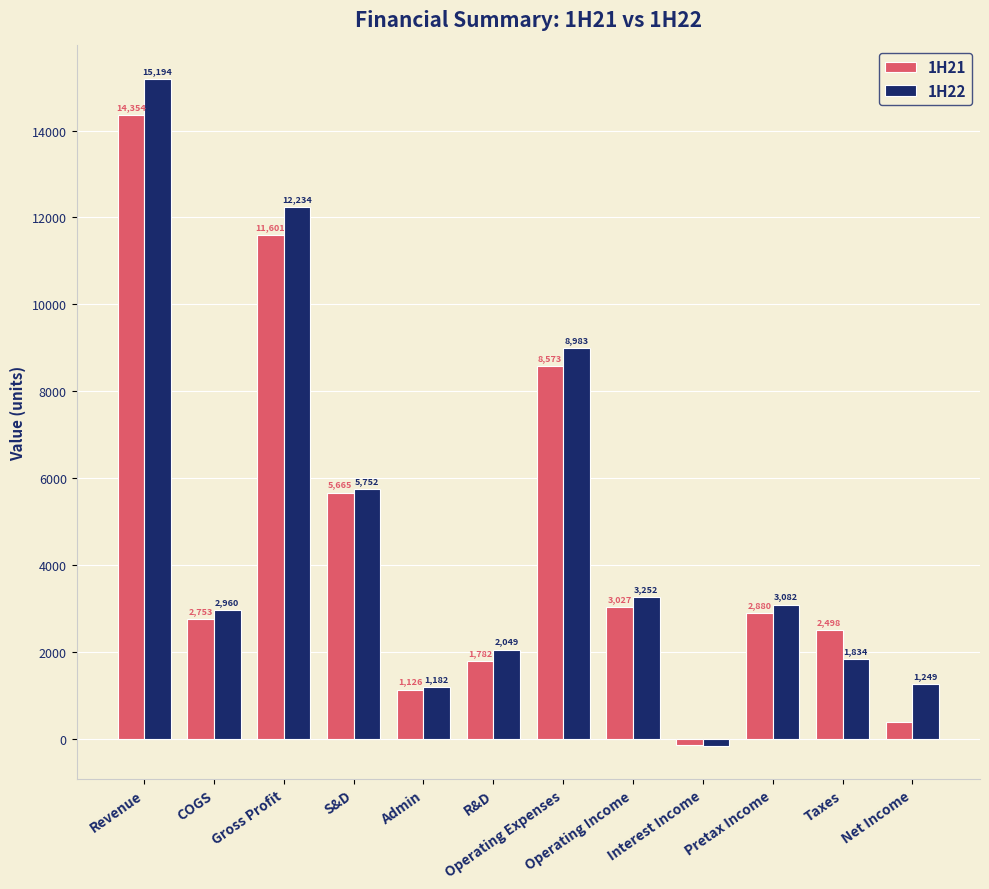

At which label does 1H22 reach its peak?

Revenue